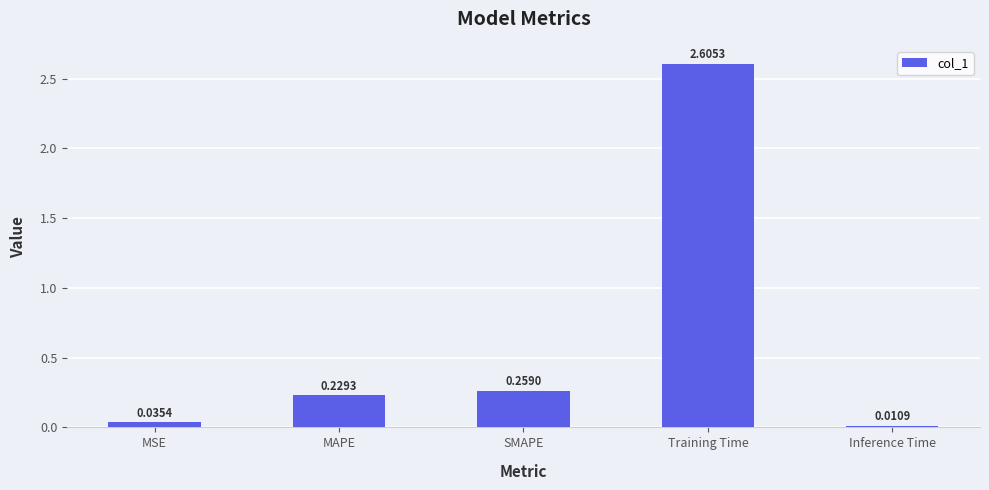

Which has a higher value, Training Time or SMAPE?

Training Time